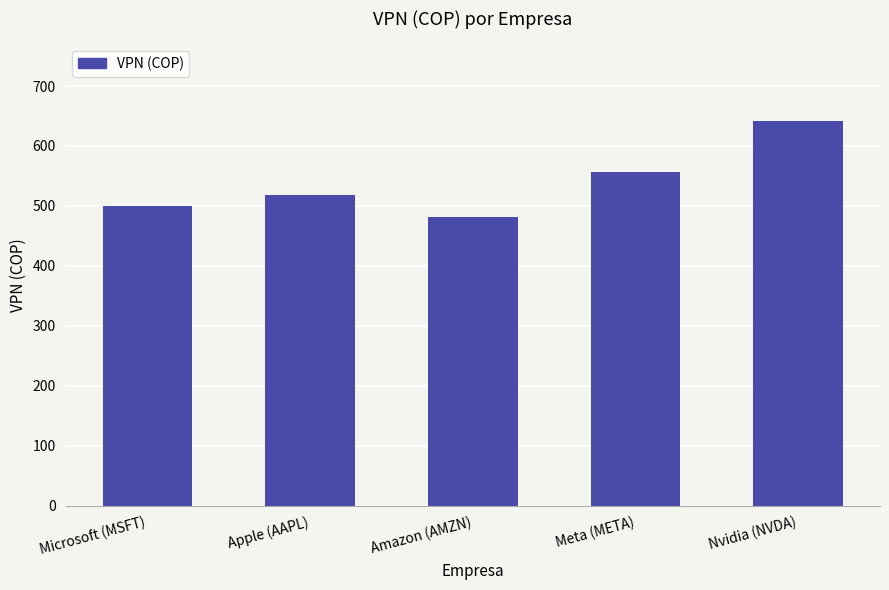

List the labels in order of value, smallest first.

Amazon (AMZN), Microsoft (MSFT), Apple (AAPL), Meta (META), Nvidia (NVDA)